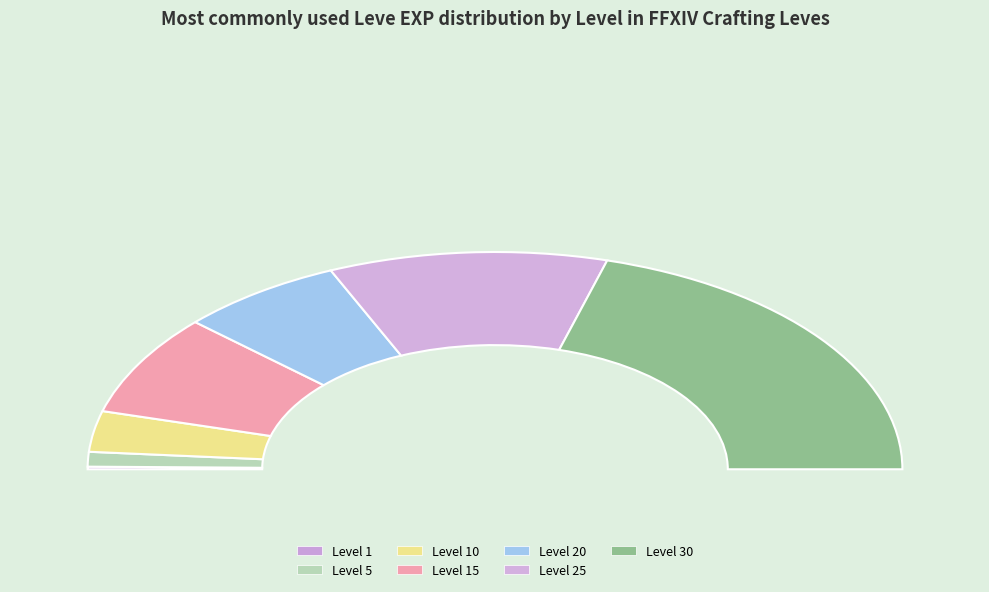

Which has a higher value, Level 1 or Level 5?

Level 5